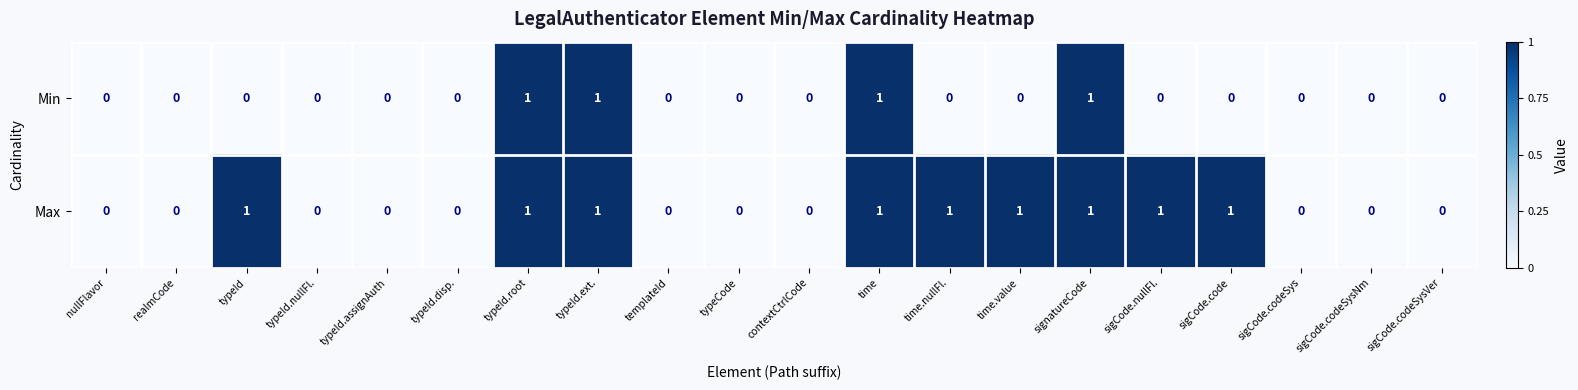

What is the sum of all Max values?

9